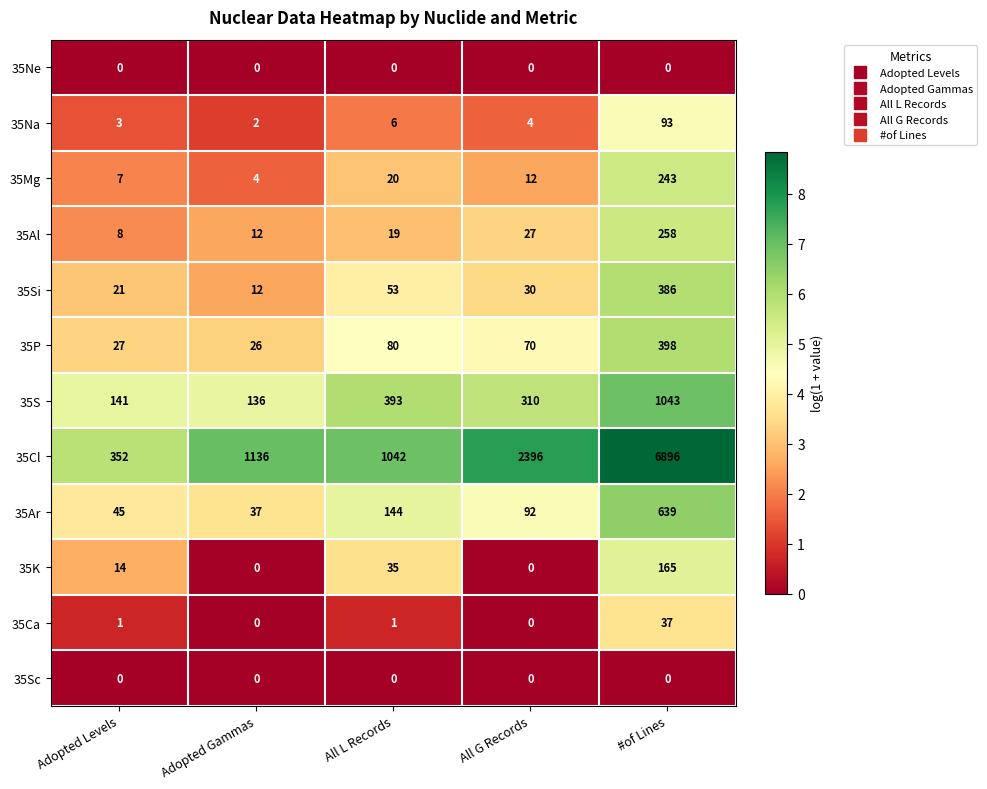

What is the difference between the maximum and minimum values in the 35Ca series?

37